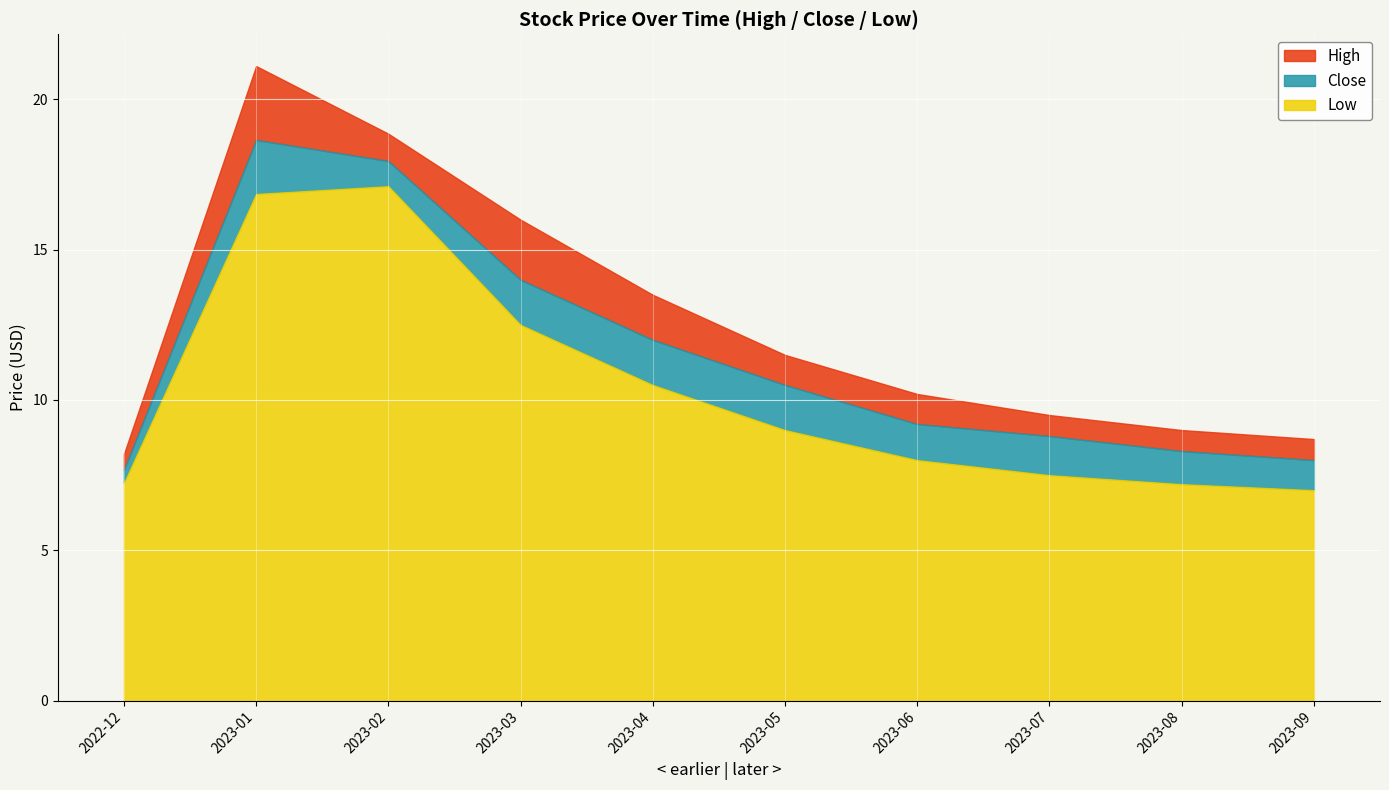

What is the difference between the second highest and minimum values in the Low series?

9.9